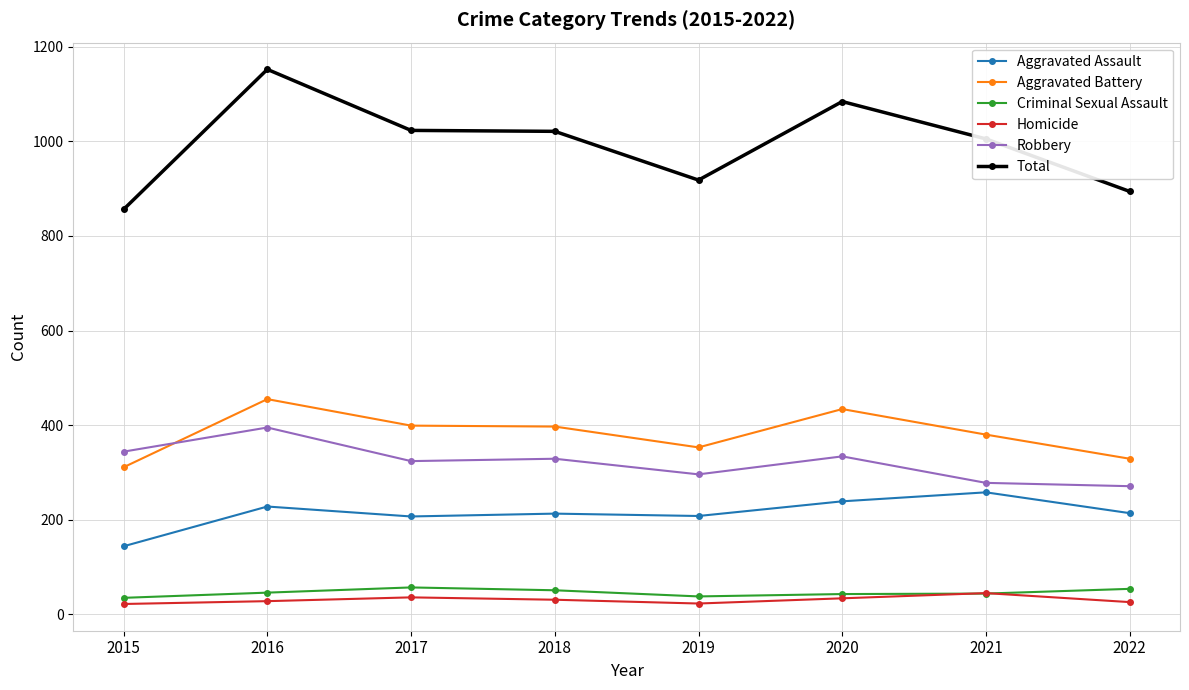

True or false: Criminal Sexual Assault has a value of 43 at 2020.

True